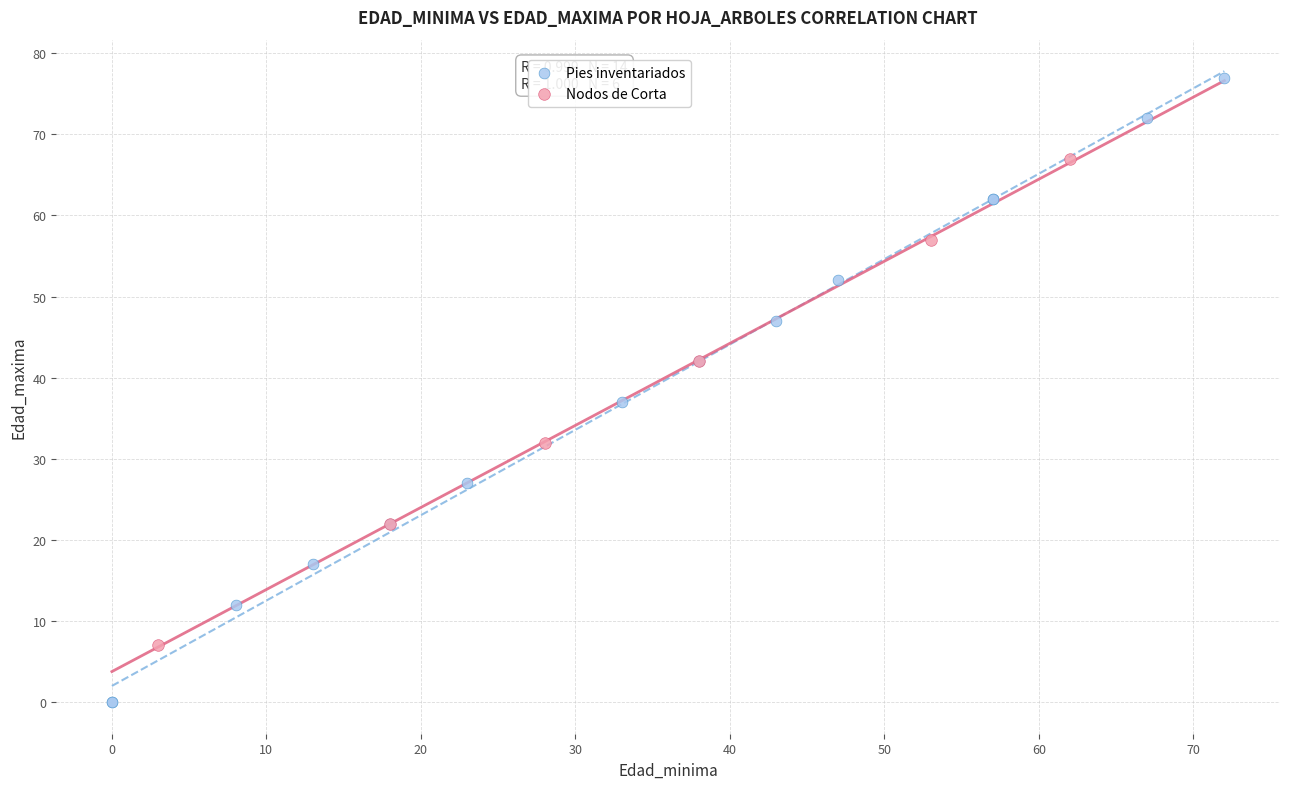

Which series contains the highest Y value?

Pies inventariados